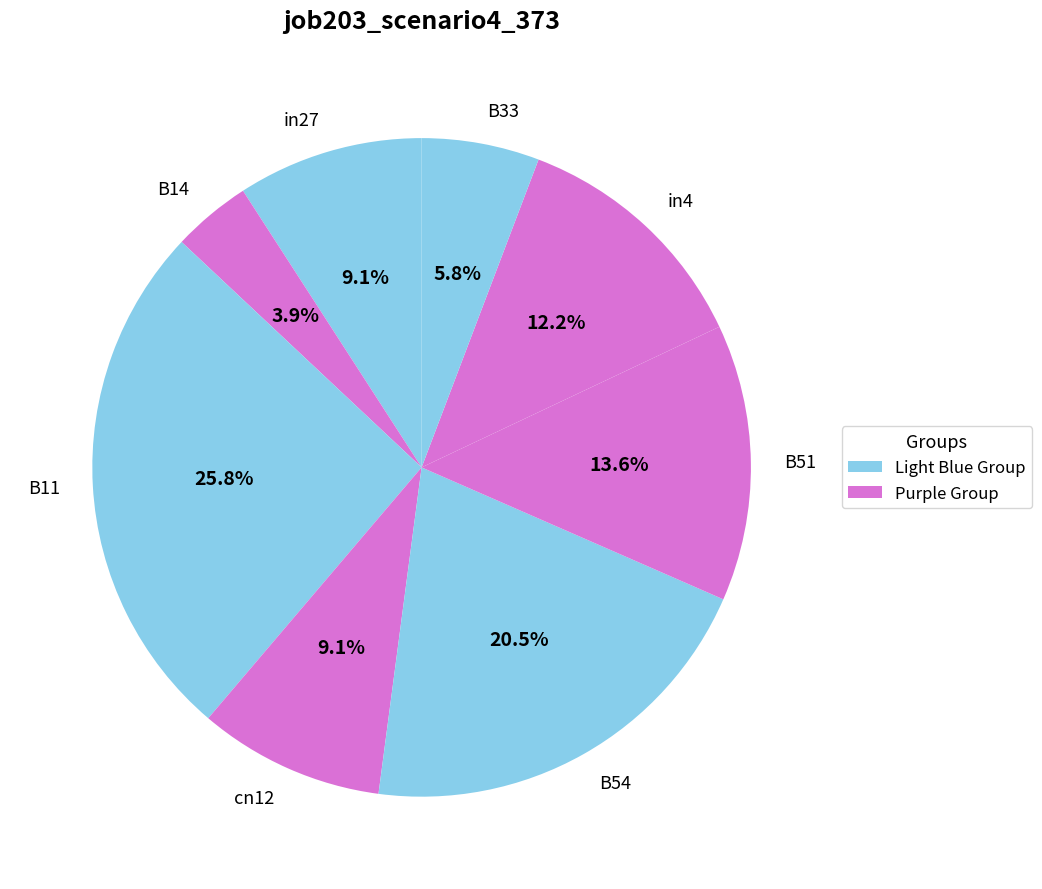

Count the number of slices in the pie.

8